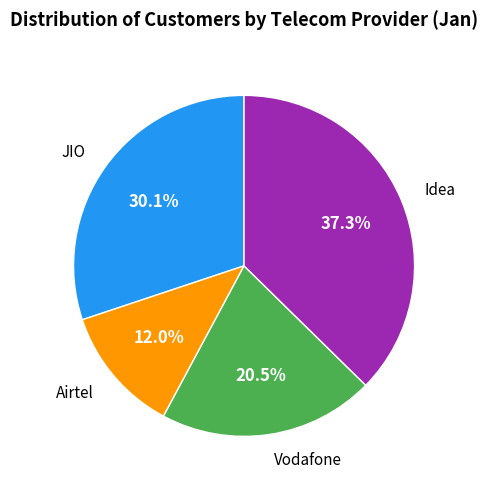

Is there any slice that represents more than half of the pie?

No